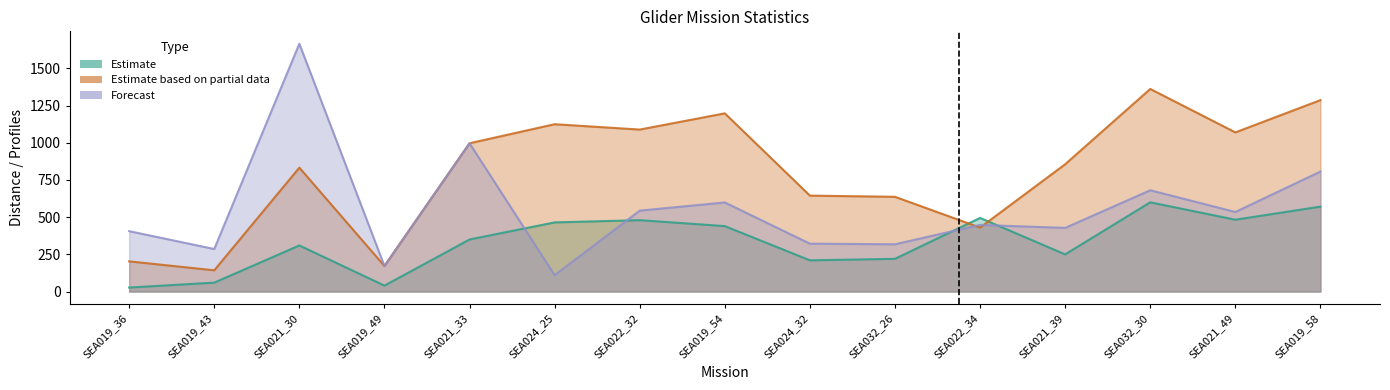

What is the smallest value displayed?

27